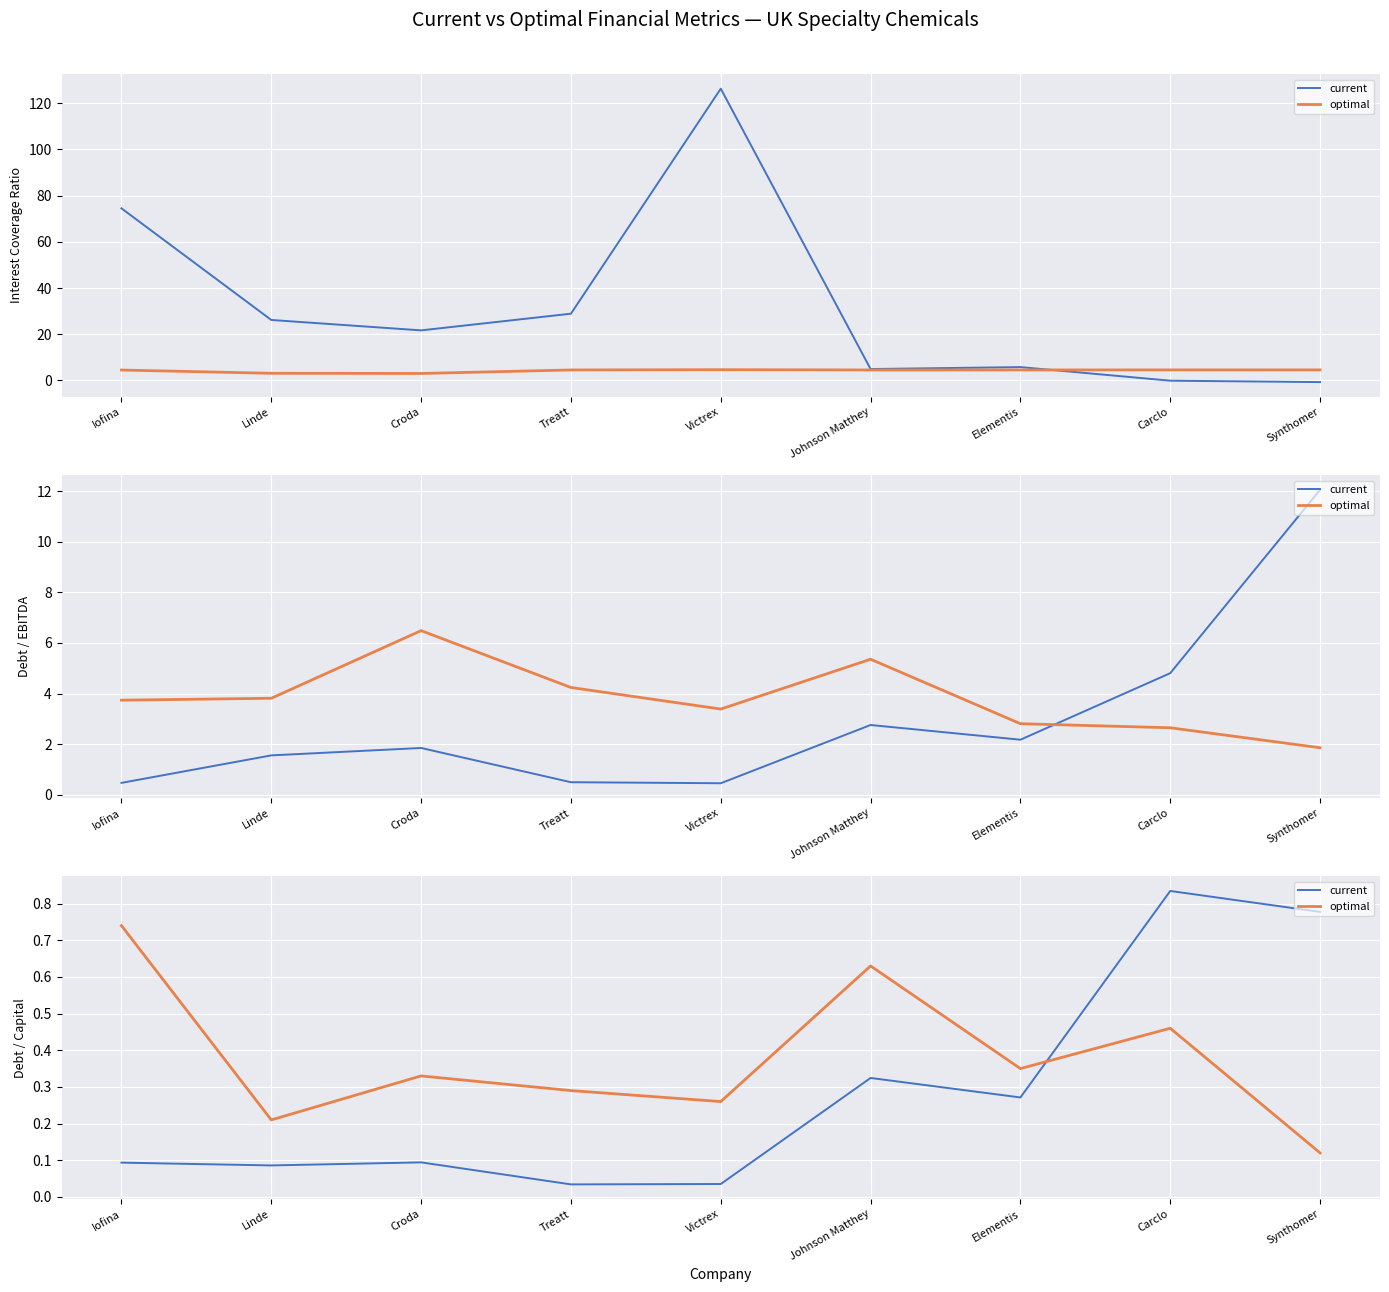

After their last crossing, which series has the higher values: optimal or current?

current